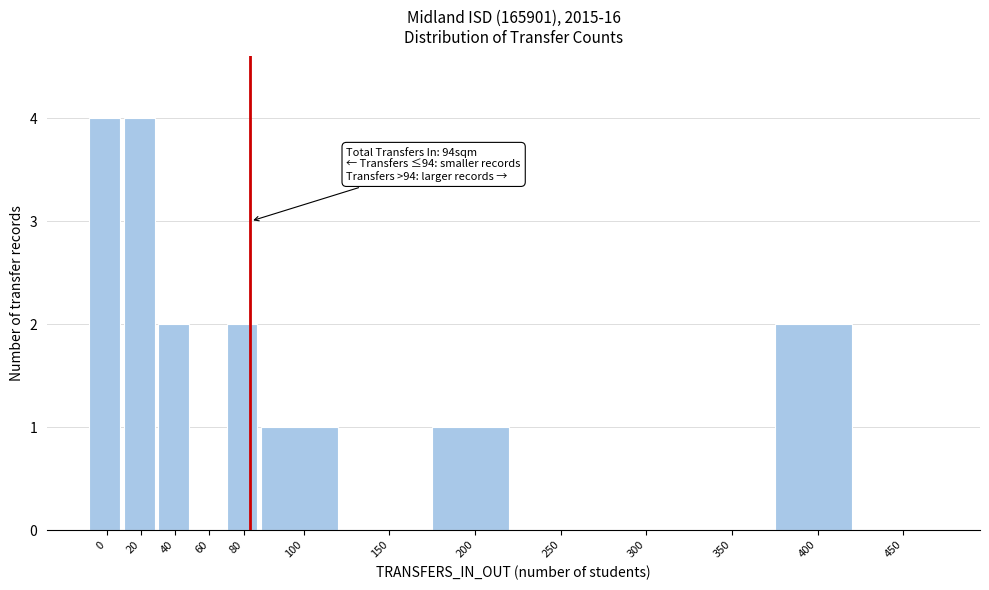

Reading right to left, what are all the values shown in this chart?

450=0	400=2	350=0	300=0	250=0	200=1	150=0	100=1	80=2	60=0	40=2	20=4	0=4